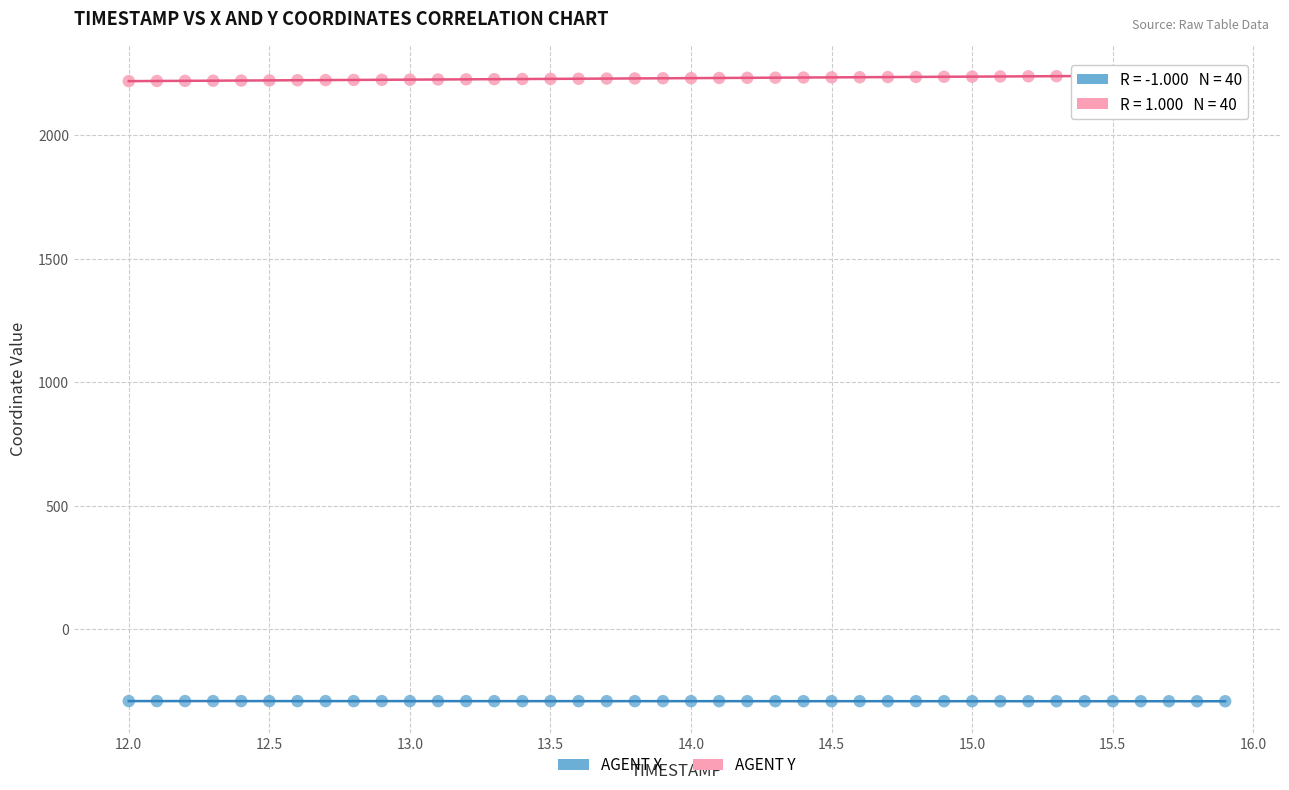

What is the X range (max minus min) for the scatter plot?

3.9